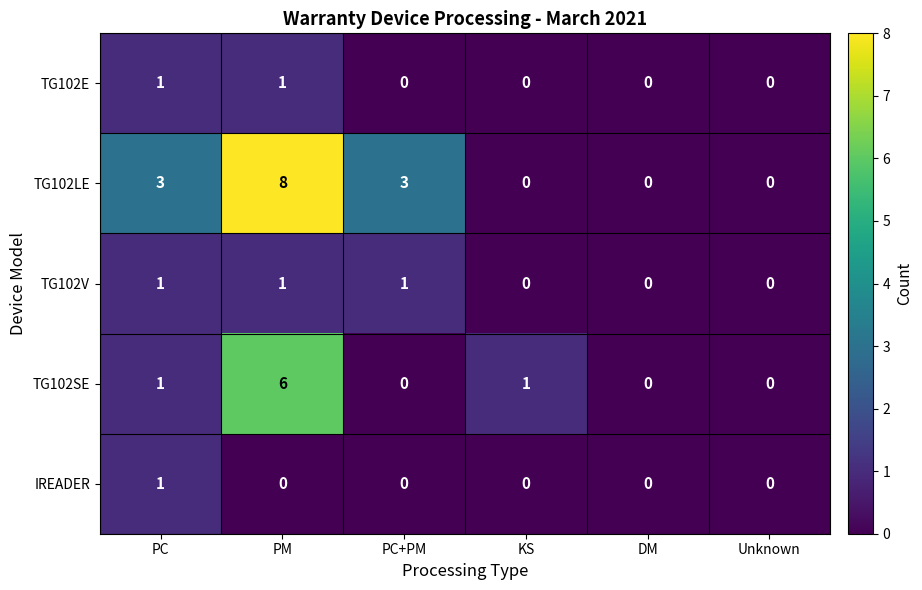

What is the difference between the highest and lowest values at PC?

2